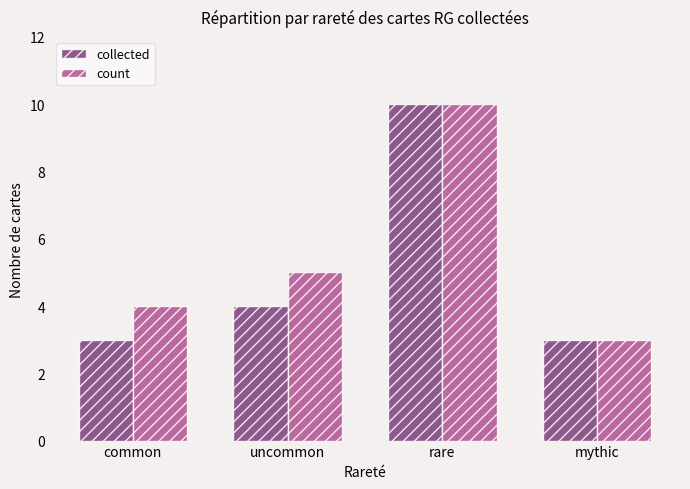

How many bars are there in total?

8